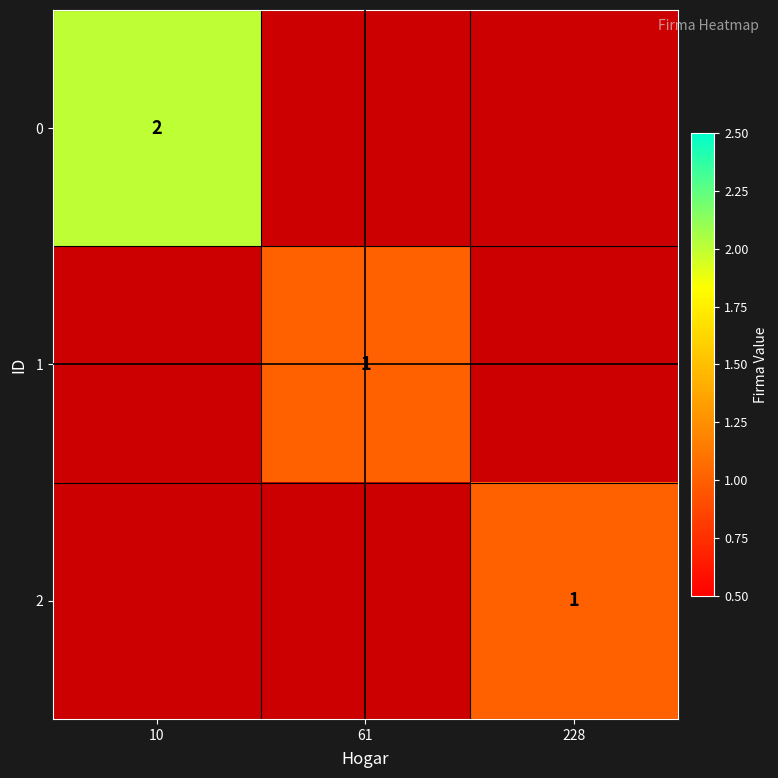

The 1 series shows 1.5 at 61. True or false?

False